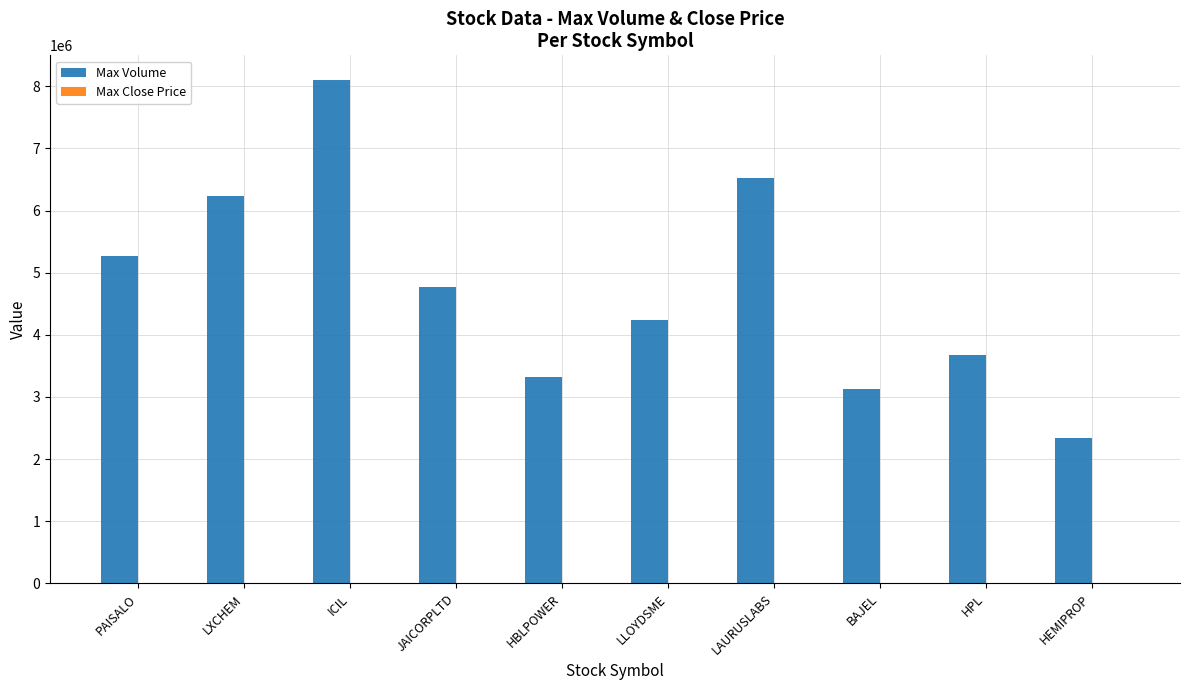

Which category has the highest value across all series?

ICIL